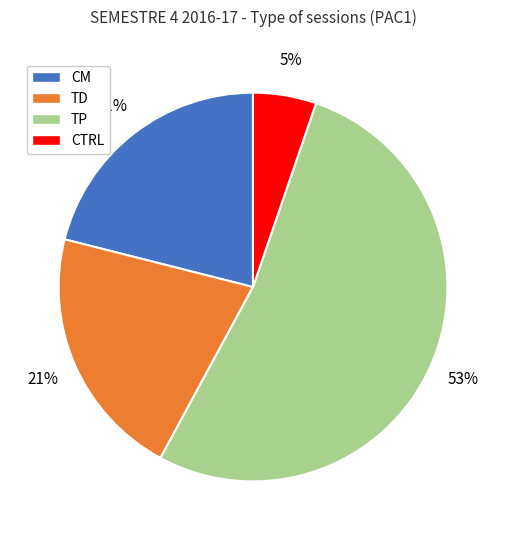

Is it true that TD is 16% of the pie?

False